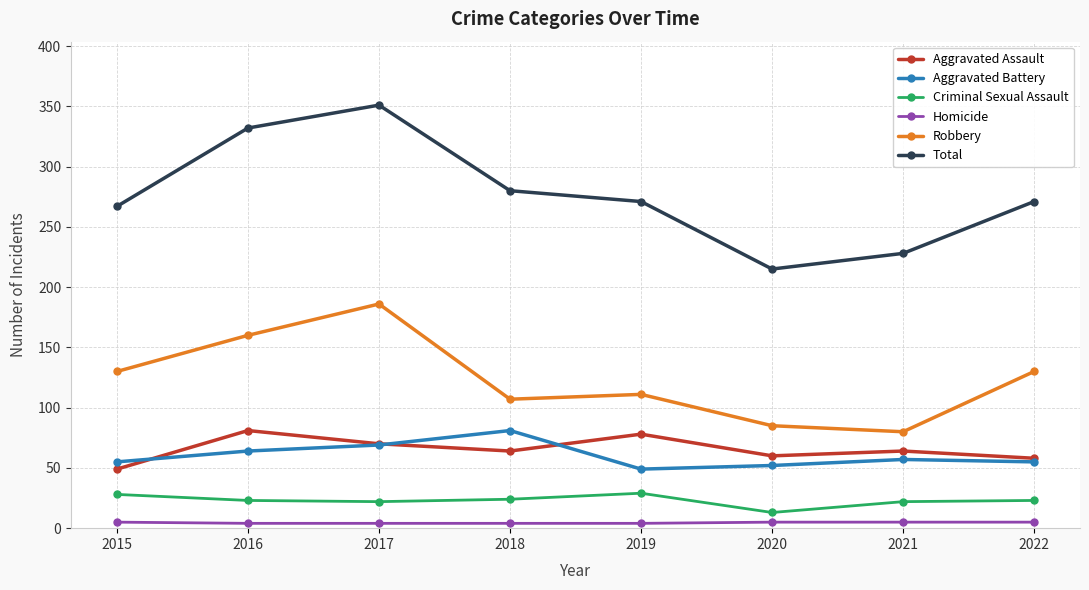

Does the chart have visible grid lines?

Yes